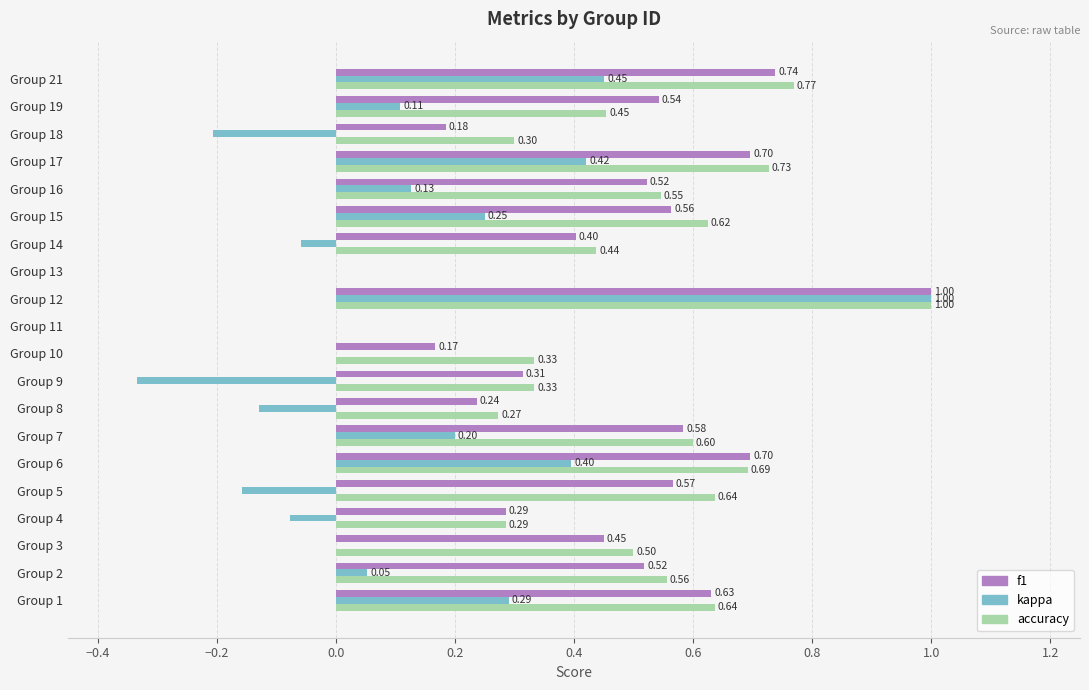

How many distinct data groups are displayed?

3